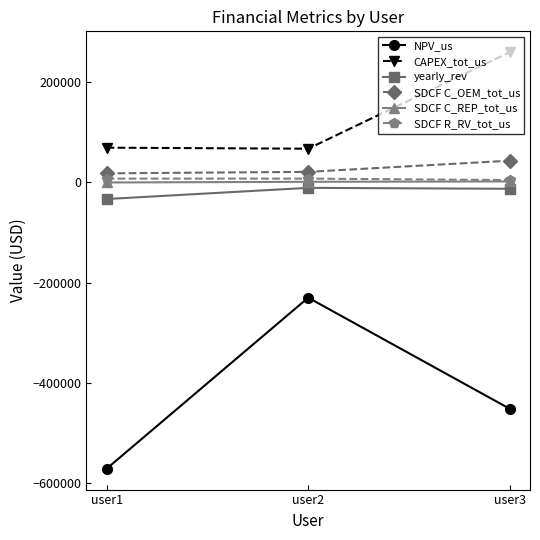

What is the maximum value shown in the chart?

259791.1